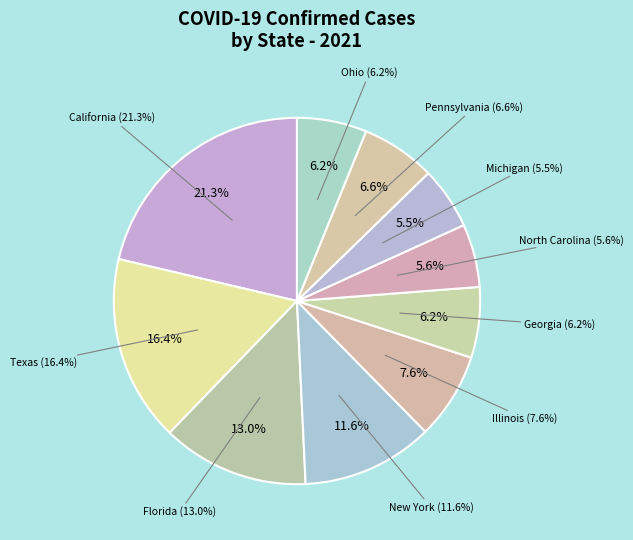

Which slice is the smallest?

Michigan